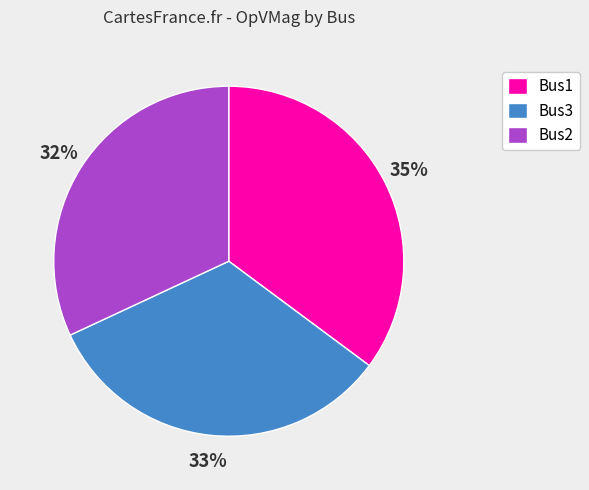

Which has a higher value, Bus3 or Bus2?

Bus3